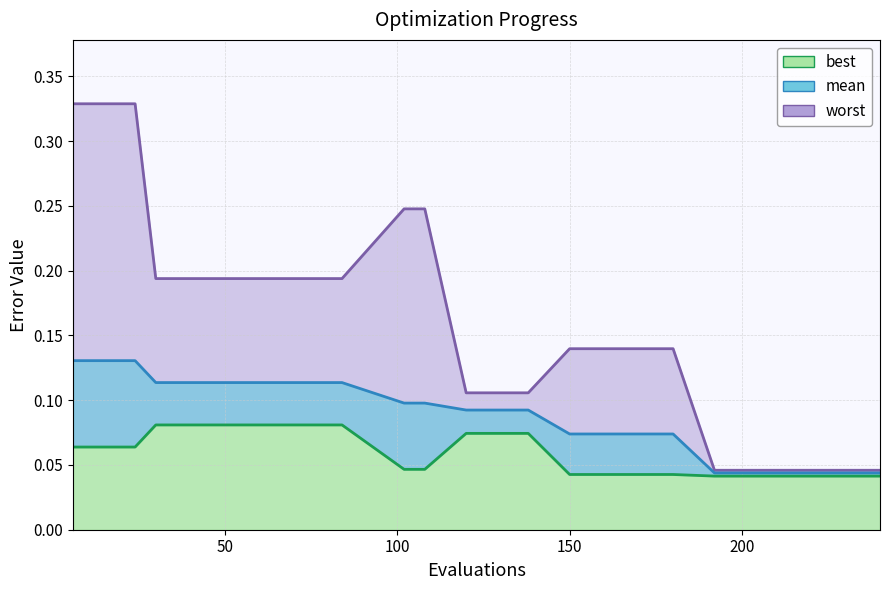

At 36, list the series in order from largest to smallest.

worst, mean, best